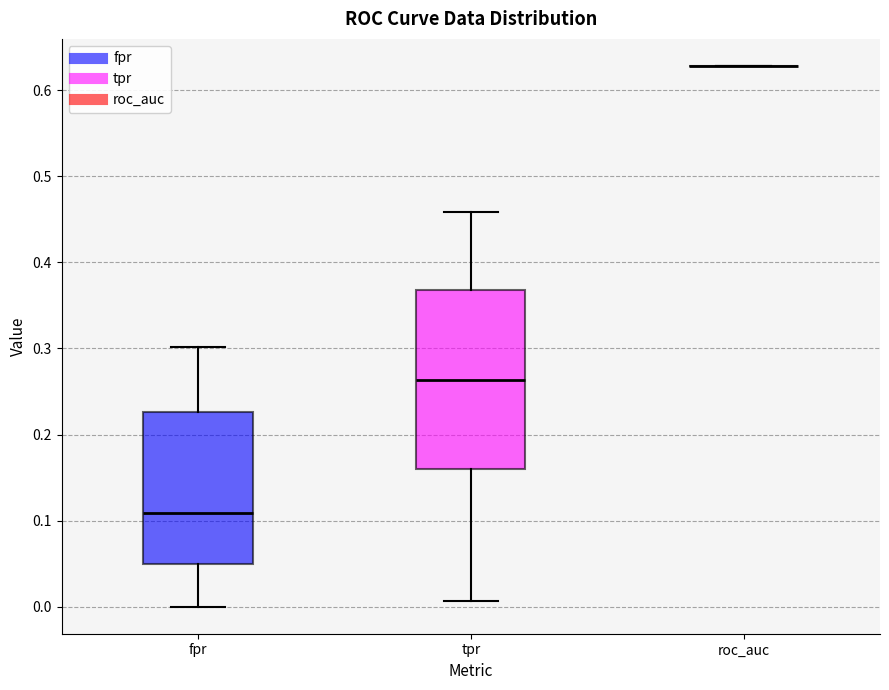

Comparing the boxes themselves (not the whiskers), which one is the tallest?

tpr